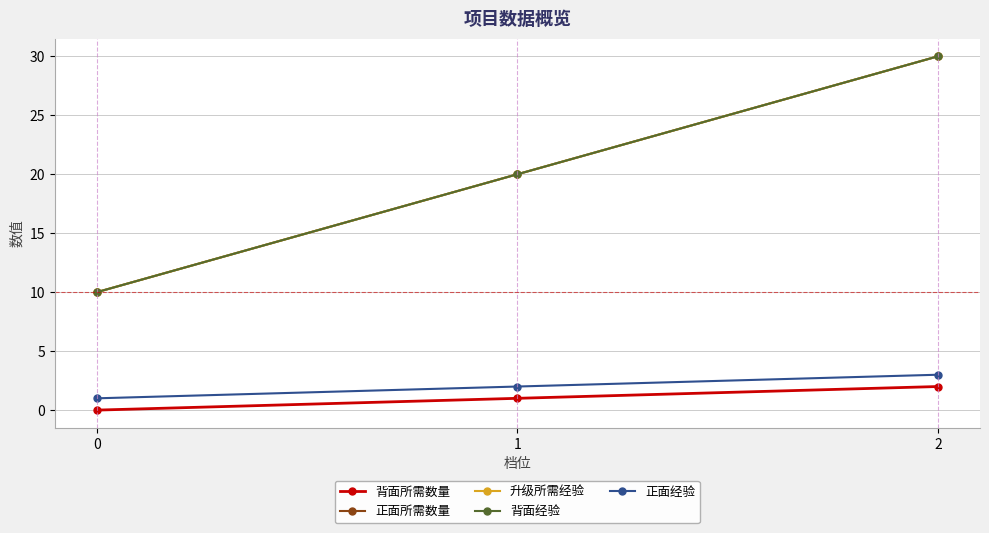

Which series has the largest range (max minus min)?

正面所需数量